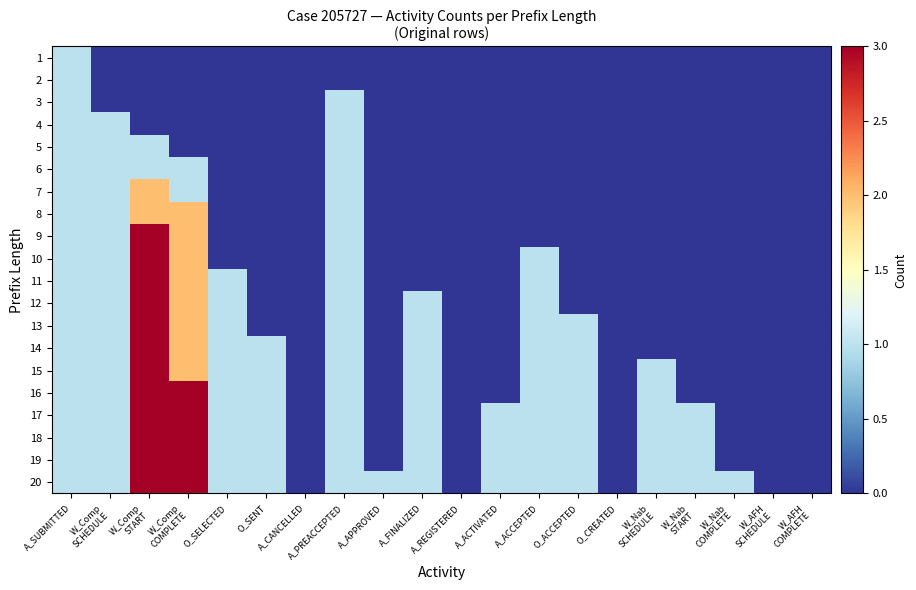

Reading left to right, transcribe all the data shown in this chart.

1: A_SUBMITTED=1	W_Comp
SCHEDULE=0	W_Comp
START=0	W_Comp
COMPLETE=0	O_SELECTED=0	O_SENT=0	A_CANCELLED=0	A_PREACCEPTED=0	A_APPROVED=0	A_FINALIZED=0	A_REGISTERED=0	A_ACTIVATED=0	A_ACCEPTED=0	O_ACCEPTED=0	O_CREATED=0	W_Nab
SCHEDULE=0	W_Nab
START=0	W_Nab
COMPLETE=0	W_AFH
SCHEDULE=0	W_AFH
COMPLETE=0
2: A_SUBMITTED=1	W_Comp
SCHEDULE=0	W_Comp
START=0	W_Comp
COMPLETE=0	O_SELECTED=0	O_SENT=0	A_CANCELLED=0	A_PREACCEPTED=0	A_APPROVED=0	A_FINALIZED=0	A_REGISTERED=0	A_ACTIVATED=0	A_ACCEPTED=0	O_ACCEPTED=0	O_CREATED=0	W_Nab
SCHEDULE=0	W_Nab
START=0	W_Nab
COMPLETE=0	W_AFH
SCHEDULE=0	W_AFH
COMPLETE=0
3: A_SUBMITTED=1	W_Comp
SCHEDULE=0	W_Comp
START=0	W_Comp
COMPLETE=0	O_SELECTED=0	O_SENT=0	A_CANCELLED=0	A_PREACCEPTED=1	A_APPROVED=0	A_FINALIZED=0	A_REGISTERED=0	A_ACTIVATED=0	A_ACCEPTED=0	O_ACCEPTED=0	O_CREATED=0	W_Nab
SCHEDULE=0	W_Nab
START=0	W_Nab
COMPLETE=0	W_AFH
SCHEDULE=0	W_AFH
COMPLETE=0
4: A_SUBMITTED=1	W_Comp
SCHEDULE=1	W_Comp
START=0	W_Comp
COMPLETE=0	O_SELECTED=0	O_SENT=0	A_CANCELLED=0	A_PREACCEPTED=1	A_APPROVED=0	A_FINALIZED=0	A_REGISTERED=0	A_ACTIVATED=0	A_ACCEPTED=0	O_ACCEPTED=0	O_CREATED=0	W_Nab
SCHEDULE=0	W_Nab
START=0	W_Nab
COMPLETE=0	W_AFH
SCHEDULE=0	W_AFH
COMPLETE=0
5: A_SUBMITTED=1	W_Comp
SCHEDULE=1	W_Comp
START=1	W_Comp
COMPLETE=0	O_SELECTED=0	O_SENT=0	A_CANCELLED=0	A_PREACCEPTED=1	A_APPROVED=0	A_FINALIZED=0	A_REGISTERED=0	A_ACTIVATED=0	A_ACCEPTED=0	O_ACCEPTED=0	O_CREATED=0	W_Nab
SCHEDULE=0	W_Nab
START=0	W_Nab
COMPLETE=0	W_AFH
SCHEDULE=0	W_AFH
COMPLETE=0
6: A_SUBMITTED=1	W_Comp
SCHEDULE=1	W_Comp
START=1	W_Comp
COMPLETE=1	O_SELECTED=0	O_SENT=0	A_CANCELLED=0	A_PREACCEPTED=1	A_APPROVED=0	A_FINALIZED=0	A_REGISTERED=0	A_ACTIVATED=0	A_ACCEPTED=0	O_ACCEPTED=0	O_CREATED=0	W_Nab
SCHEDULE=0	W_Nab
START=0	W_Nab
COMPLETE=0	W_AFH
SCHEDULE=0	W_AFH
COMPLETE=0
7: A_SUBMITTED=1	W_Comp
SCHEDULE=1	W_Comp
START=2	W_Comp
COMPLETE=1	O_SELECTED=0	O_SENT=0	A_CANCELLED=0	A_PREACCEPTED=1	A_APPROVED=0	A_FINALIZED=0	A_REGISTERED=0	A_ACTIVATED=0	A_ACCEPTED=0	O_ACCEPTED=0	O_CREATED=0	W_Nab
SCHEDULE=0	W_Nab
START=0	W_Nab
COMPLETE=0	W_AFH
SCHEDULE=0	W_AFH
COMPLETE=0
8: A_SUBMITTED=1	W_Comp
SCHEDULE=1	W_Comp
START=2	W_Comp
COMPLETE=2	O_SELECTED=0	O_SENT=0	A_CANCELLED=0	A_PREACCEPTED=1	A_APPROVED=0	A_FINALIZED=0	A_REGISTERED=0	A_ACTIVATED=0	A_ACCEPTED=0	O_ACCEPTED=0	O_CREATED=0	W_Nab
SCHEDULE=0	W_Nab
START=0	W_Nab
COMPLETE=0	W_AFH
SCHEDULE=0	W_AFH
COMPLETE=0
9: A_SUBMITTED=1	W_Comp
SCHEDULE=1	W_Comp
START=3	W_Comp
COMPLETE=2	O_SELECTED=0	O_SENT=0	A_CANCELLED=0	A_PREACCEPTED=1	A_APPROVED=0	A_FINALIZED=0	A_REGISTERED=0	A_ACTIVATED=0	A_ACCEPTED=0	O_ACCEPTED=0	O_CREATED=0	W_Nab
SCHEDULE=0	W_Nab
START=0	W_Nab
COMPLETE=0	W_AFH
SCHEDULE=0	W_AFH
COMPLETE=0
10: A_SUBMITTED=1	W_Comp
SCHEDULE=1	W_Comp
START=3	W_Comp
COMPLETE=2	O_SELECTED=0	O_SENT=0	A_CANCELLED=0	A_PREACCEPTED=1	A_APPROVED=0	A_FINALIZED=0	A_REGISTERED=0	A_ACTIVATED=0	A_ACCEPTED=1	O_ACCEPTED=0	O_CREATED=0	W_Nab
SCHEDULE=0	W_Nab
START=0	W_Nab
COMPLETE=0	W_AFH
SCHEDULE=0	W_AFH
COMPLETE=0
11: A_SUBMITTED=1	W_Comp
SCHEDULE=1	W_Comp
START=3	W_Comp
COMPLETE=2	O_SELECTED=1	O_SENT=0	A_CANCELLED=0	A_PREACCEPTED=1	A_APPROVED=0	A_FINALIZED=0	A_REGISTERED=0	A_ACTIVATED=0	A_ACCEPTED=1	O_ACCEPTED=0	O_CREATED=0	W_Nab
SCHEDULE=0	W_Nab
START=0	W_Nab
COMPLETE=0	W_AFH
SCHEDULE=0	W_AFH
COMPLETE=0
12: A_SUBMITTED=1	W_Comp
SCHEDULE=1	W_Comp
START=3	W_Comp
COMPLETE=2	O_SELECTED=1	O_SENT=0	A_CANCELLED=0	A_PREACCEPTED=1	A_APPROVED=0	A_FINALIZED=1	A_REGISTERED=0	A_ACTIVATED=0	A_ACCEPTED=1	O_ACCEPTED=0	O_CREATED=0	W_Nab
SCHEDULE=0	W_Nab
START=0	W_Nab
COMPLETE=0	W_AFH
SCHEDULE=0	W_AFH
COMPLETE=0
13: A_SUBMITTED=1	W_Comp
SCHEDULE=1	W_Comp
START=3	W_Comp
COMPLETE=2	O_SELECTED=1	O_SENT=0	A_CANCELLED=0	A_PREACCEPTED=1	A_APPROVED=0	A_FINALIZED=1	A_REGISTERED=0	A_ACTIVATED=0	A_ACCEPTED=1	O_ACCEPTED=1	O_CREATED=0	W_Nab
SCHEDULE=0	W_Nab
START=0	W_Nab
COMPLETE=0	W_AFH
SCHEDULE=0	W_AFH
COMPLETE=0
14: A_SUBMITTED=1	W_Comp
SCHEDULE=1	W_Comp
START=3	W_Comp
COMPLETE=2	O_SELECTED=1	O_SENT=1	A_CANCELLED=0	A_PREACCEPTED=1	A_APPROVED=0	A_FINALIZED=1	A_REGISTERED=0	A_ACTIVATED=0	A_ACCEPTED=1	O_ACCEPTED=1	O_CREATED=0	W_Nab
SCHEDULE=0	W_Nab
START=0	W_Nab
COMPLETE=0	W_AFH
SCHEDULE=0	W_AFH
COMPLETE=0
15: A_SUBMITTED=1	W_Comp
SCHEDULE=1	W_Comp
START=3	W_Comp
COMPLETE=2	O_SELECTED=1	O_SENT=1	A_CANCELLED=0	A_PREACCEPTED=1	A_APPROVED=0	A_FINALIZED=1	A_REGISTERED=0	A_ACTIVATED=0	A_ACCEPTED=1	O_ACCEPTED=1	O_CREATED=0	W_Nab
SCHEDULE=1	W_Nab
START=0	W_Nab
COMPLETE=0	W_AFH
SCHEDULE=0	W_AFH
COMPLETE=0
16: A_SUBMITTED=1	W_Comp
SCHEDULE=1	W_Comp
START=3	W_Comp
COMPLETE=3	O_SELECTED=1	O_SENT=1	A_CANCELLED=0	A_PREACCEPTED=1	A_APPROVED=0	A_FINALIZED=1	A_REGISTERED=0	A_ACTIVATED=0	A_ACCEPTED=1	O_ACCEPTED=1	O_CREATED=0	W_Nab
SCHEDULE=1	W_Nab
START=0	W_Nab
COMPLETE=0	W_AFH
SCHEDULE=0	W_AFH
COMPLETE=0
17: A_SUBMITTED=1	W_Comp
SCHEDULE=1	W_Comp
START=3	W_Comp
COMPLETE=3	O_SELECTED=1	O_SENT=1	A_CANCELLED=0	A_PREACCEPTED=1	A_APPROVED=0	A_FINALIZED=1	A_REGISTERED=0	A_ACTIVATED=1	A_ACCEPTED=1	O_ACCEPTED=1	O_CREATED=0	W_Nab
SCHEDULE=1	W_Nab
START=1	W_Nab
COMPLETE=0	W_AFH
SCHEDULE=0	W_AFH
COMPLETE=0
18: A_SUBMITTED=1	W_Comp
SCHEDULE=1	W_Comp
START=3	W_Comp
COMPLETE=3	O_SELECTED=1	O_SENT=1	A_CANCELLED=0	A_PREACCEPTED=1	A_APPROVED=0	A_FINALIZED=1	A_REGISTERED=0	A_ACTIVATED=1	A_ACCEPTED=1	O_ACCEPTED=1	O_CREATED=0	W_Nab
SCHEDULE=1	W_Nab
START=1	W_Nab
COMPLETE=0	W_AFH
SCHEDULE=0	W_AFH
COMPLETE=0
19: A_SUBMITTED=1	W_Comp
SCHEDULE=1	W_Comp
START=3	W_Comp
COMPLETE=3	O_SELECTED=1	O_SENT=1	A_CANCELLED=0	A_PREACCEPTED=1	A_APPROVED=0	A_FINALIZED=1	A_REGISTERED=0	A_ACTIVATED=1	A_ACCEPTED=1	O_ACCEPTED=1	O_CREATED=0	W_Nab
SCHEDULE=1	W_Nab
START=1	W_Nab
COMPLETE=0	W_AFH
SCHEDULE=0	W_AFH
COMPLETE=0
20: A_SUBMITTED=1	W_Comp
SCHEDULE=1	W_Comp
START=3	W_Comp
COMPLETE=3	O_SELECTED=1	O_SENT=1	A_CANCELLED=0	A_PREACCEPTED=1	A_APPROVED=1	A_FINALIZED=1	A_REGISTERED=0	A_ACTIVATED=1	A_ACCEPTED=1	O_ACCEPTED=1	O_CREATED=0	W_Nab
SCHEDULE=1	W_Nab
START=1	W_Nab
COMPLETE=1	W_AFH
SCHEDULE=0	W_AFH
COMPLETE=0